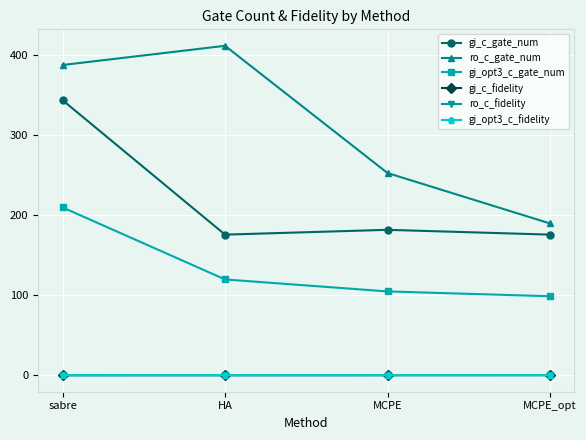

What is the average value of the gi_opt3_c_gate_num series?

133.5